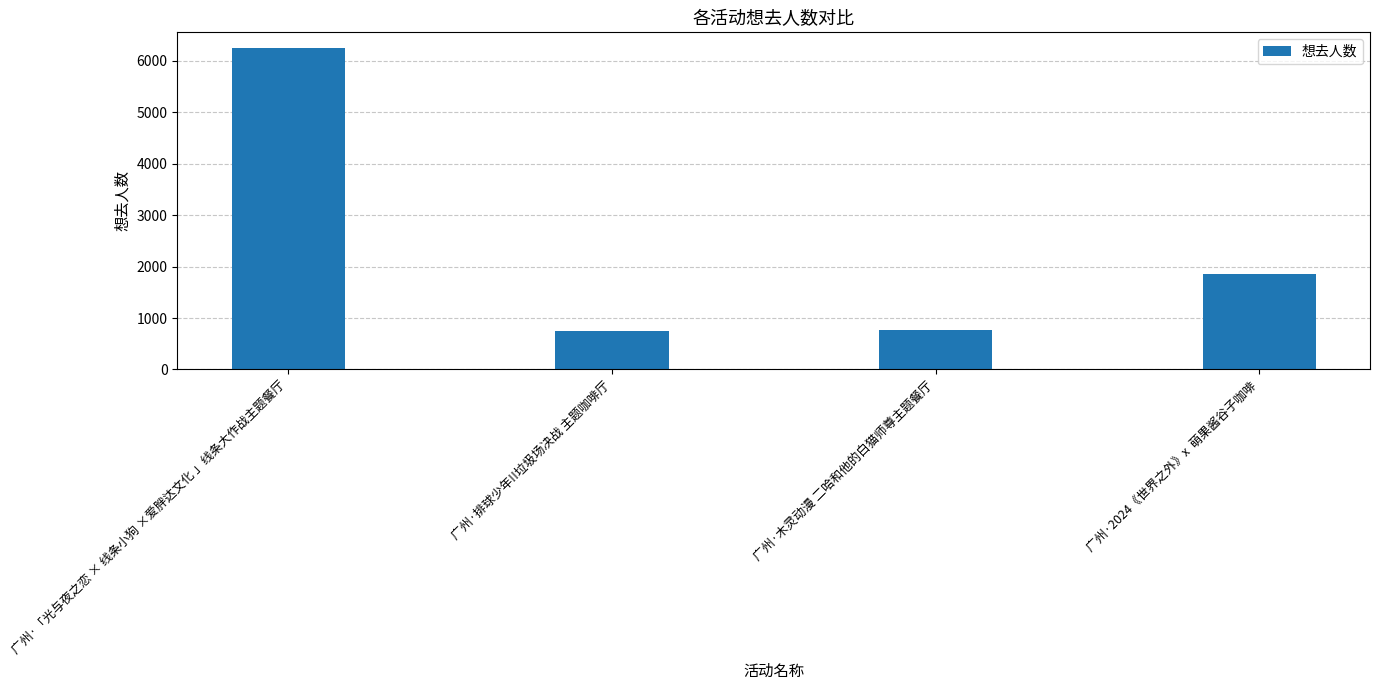

What is the smallest value displayed?

740